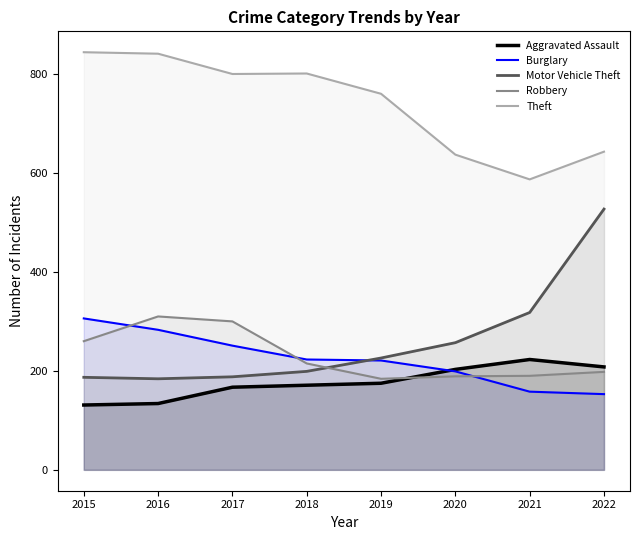

Where is Aggravated Assault nearest to the value 177?

2019